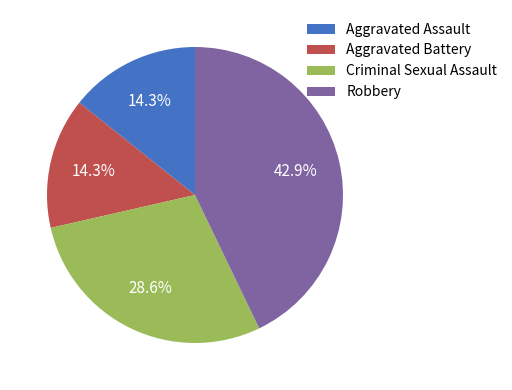

To the nearest percent, what is the combined percentage of Robbery and Aggravated Assault?

57%